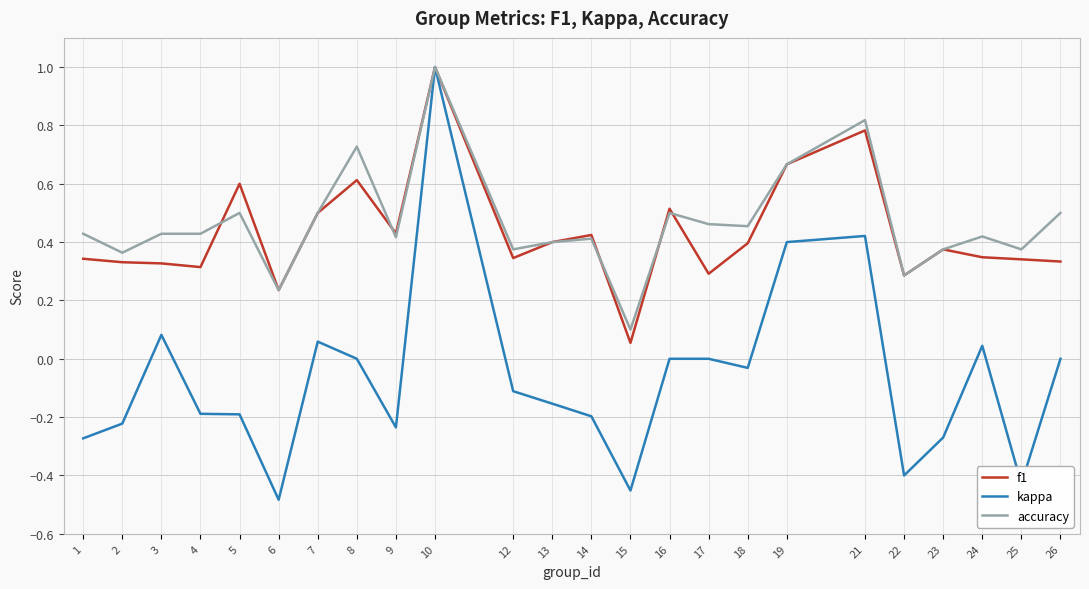

What is the difference between the maximum and minimum values in the accuracy series?

0.9